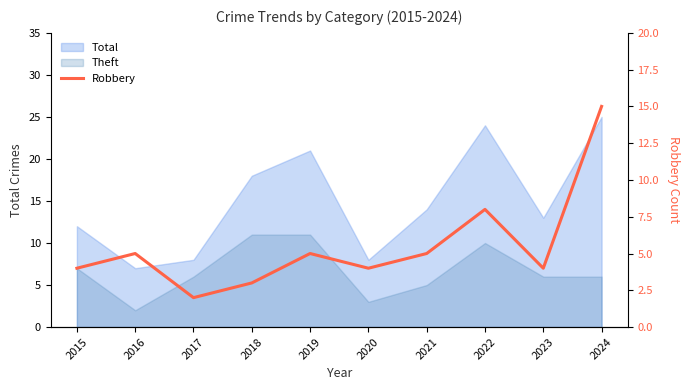

Between 2020 and 2017, which is larger?

2020